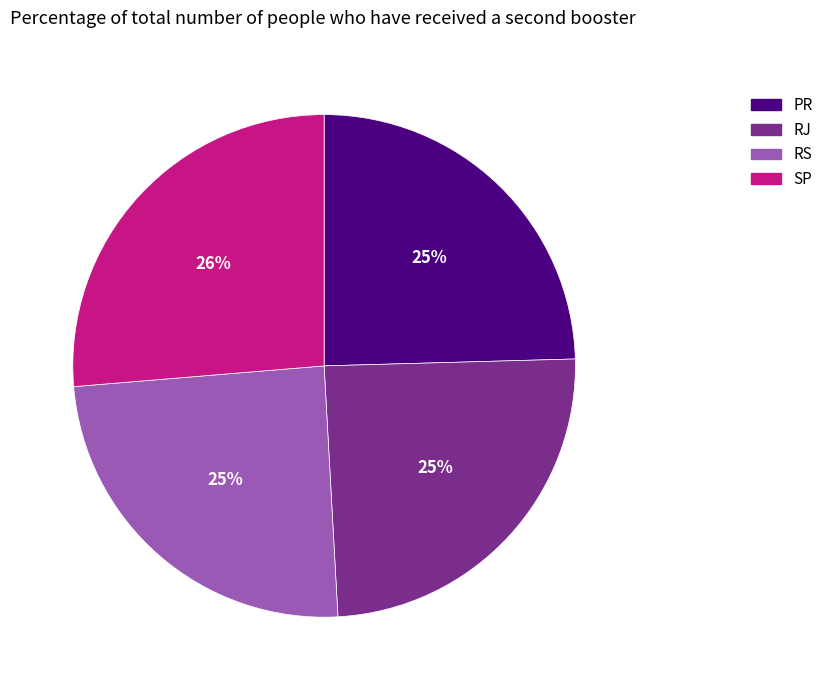

To the nearest percent, what is the average slice percentage?

25%